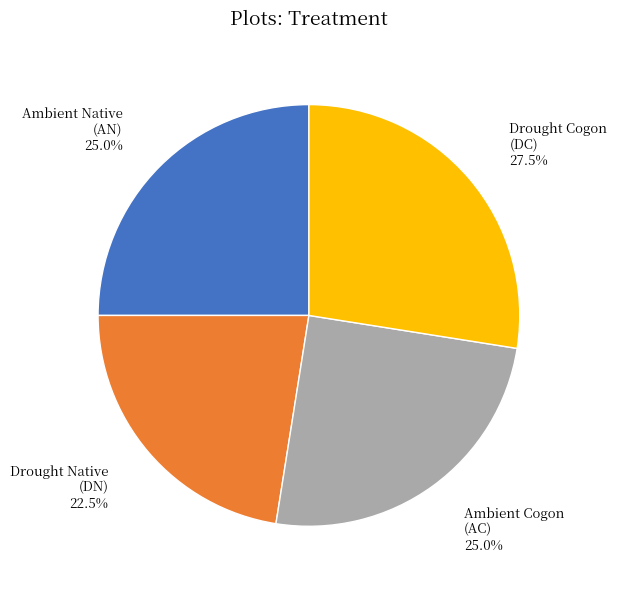

Is there any slice that represents more than half of the pie?

No